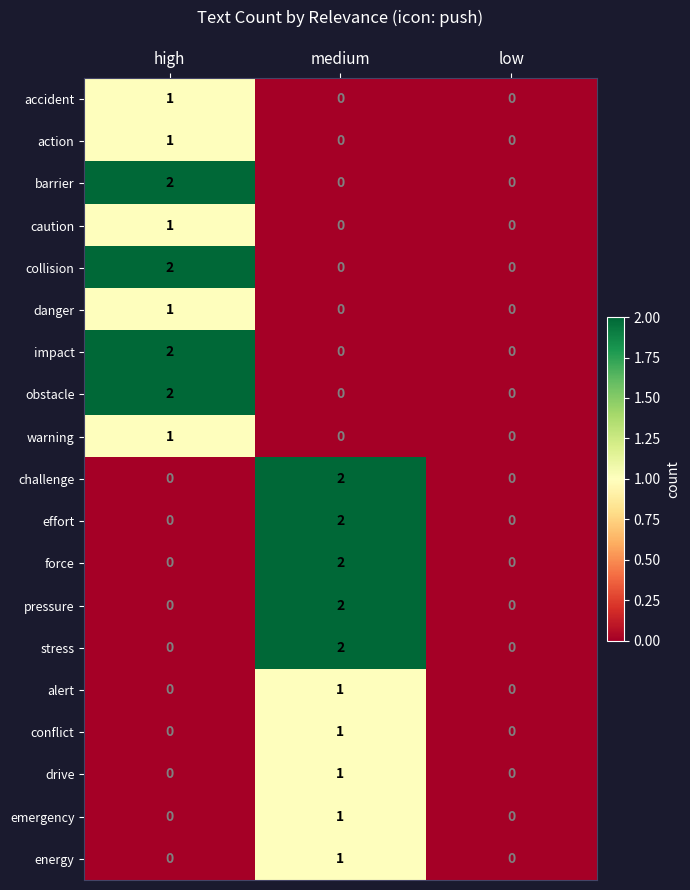

Is the value of obstacle at medium greater than the value of alert at medium?

No